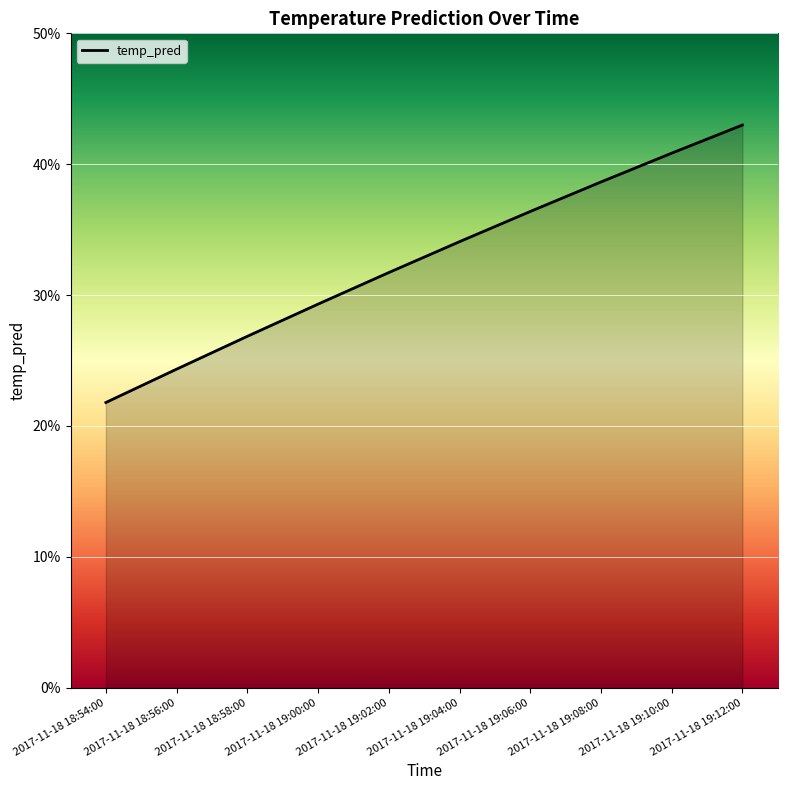

Does the chart display data point markers on the line(s)?

No